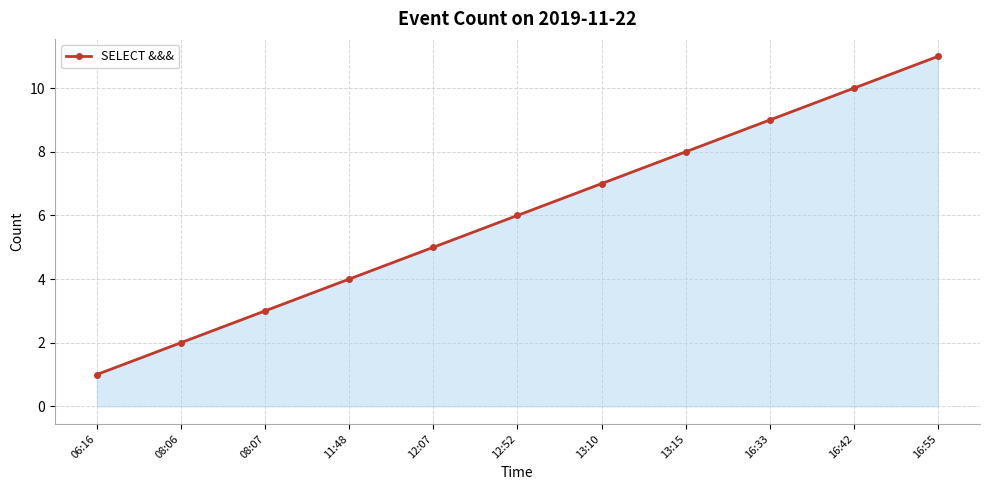

What is the smallest value displayed?

1